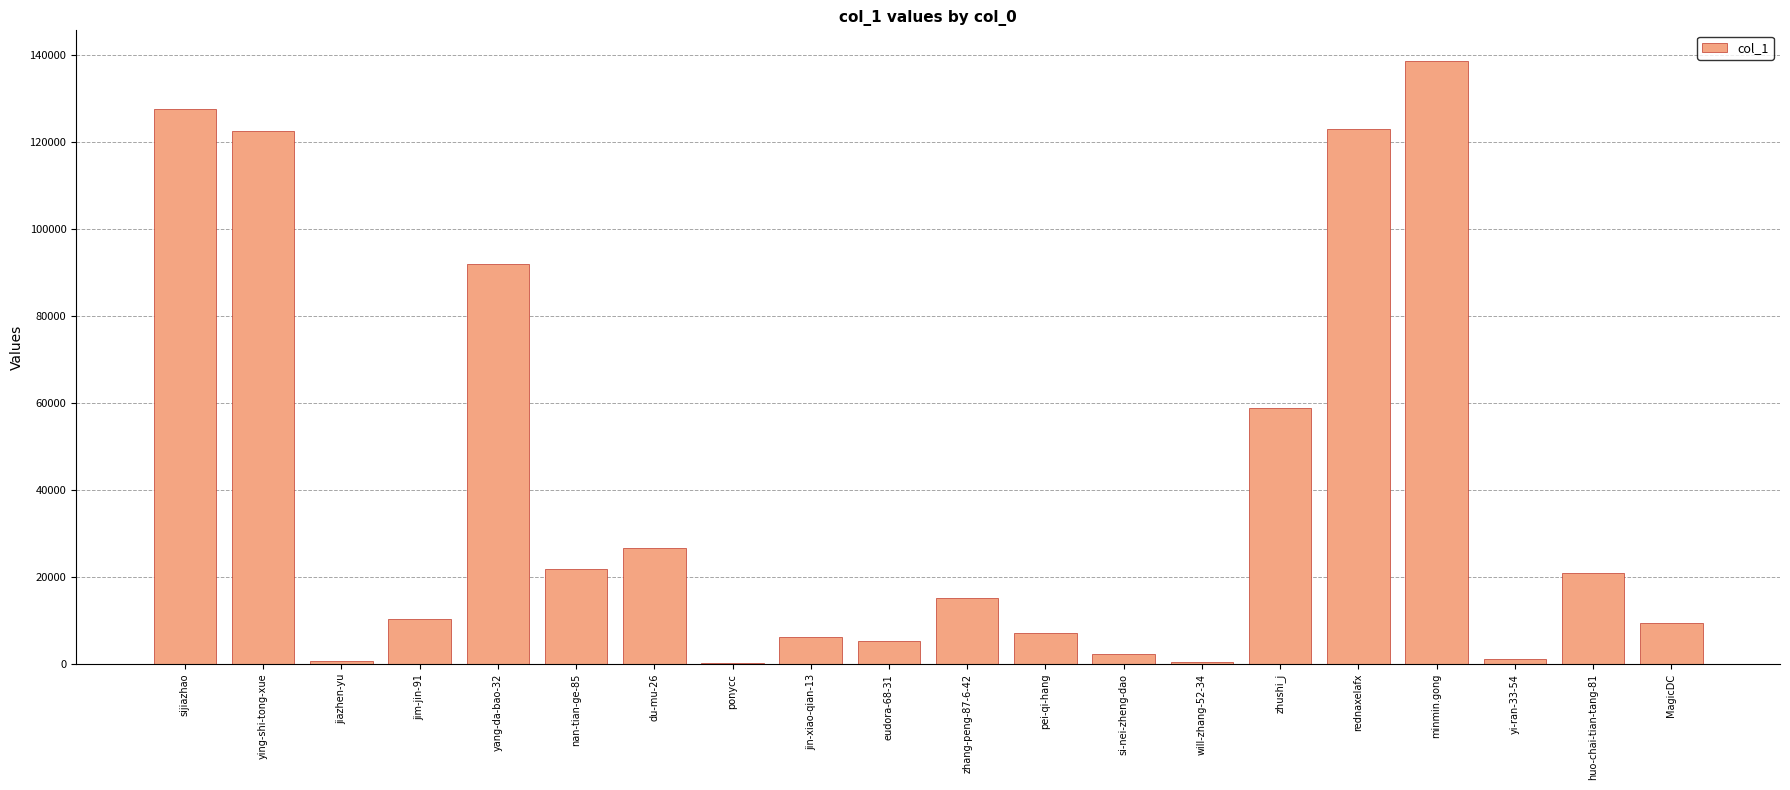

Are the bars grouped side by side (vs. stacked)?

No